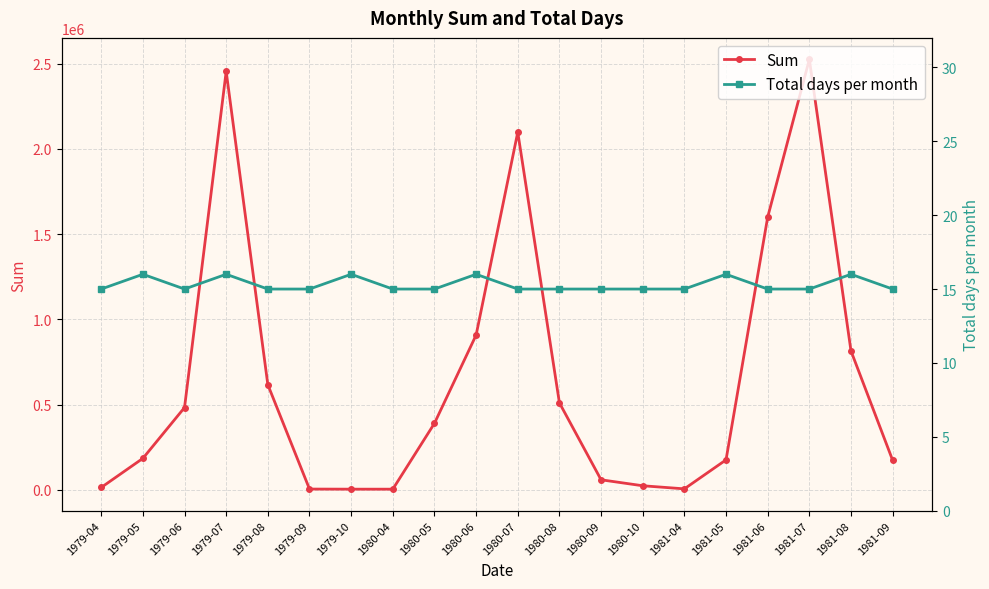

Reading left to right, what are all the values shown in this chart?

Sum: 1979-04=14375	1979-05=185000	1979-06=483125	1979-07=2454375	1979-08=616875	1979-09=5000	1979-10=4375	1980-04=4375	1980-05=390625	1980-06=908125	1980-07=2098125	1980-08=510625	1980-09=59375	1980-10=24375	1981-04=6250	1981-05=176250	1981-06=1600000	1981-07=2525000	1981-08=815000	1981-09=173750
Total days per month: 1979-04=15	1979-05=16	1979-06=15	1979-07=16	1979-08=15	1979-09=15	1979-10=16	1980-04=15	1980-05=15	1980-06=16	1980-07=15	1980-08=15	1980-09=15	1980-10=15	1981-04=15	1981-05=16	1981-06=15	1981-07=15	1981-08=16	1981-09=15